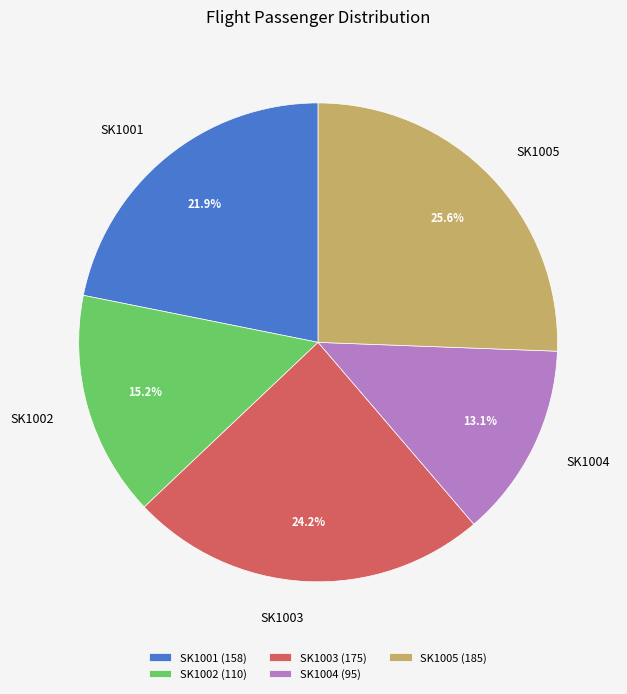

What percentage is the SK1004 slice, to the nearest percent?

13%